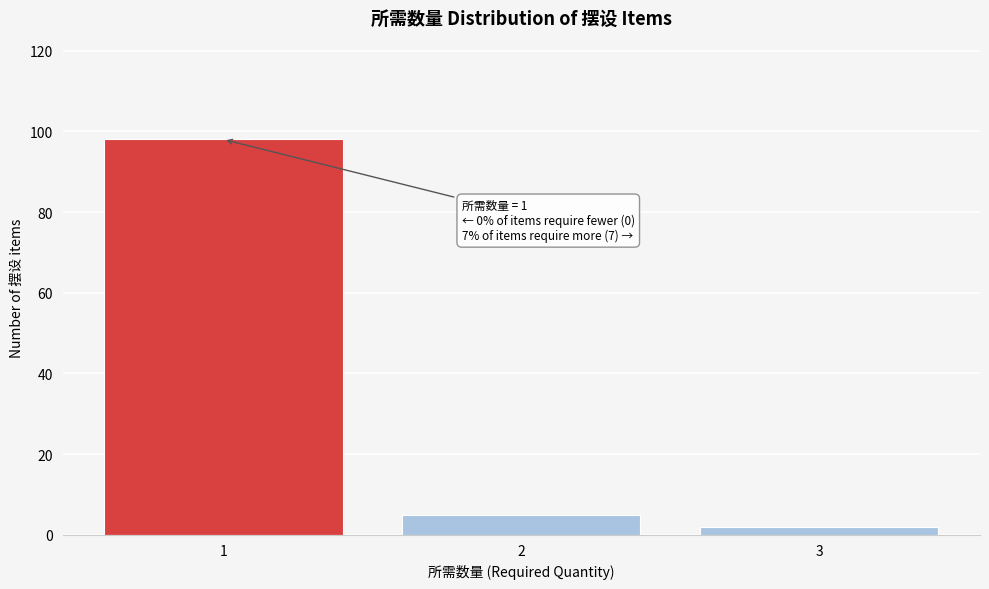

Reading left to right, what are all the values shown in this chart?

98	5	2